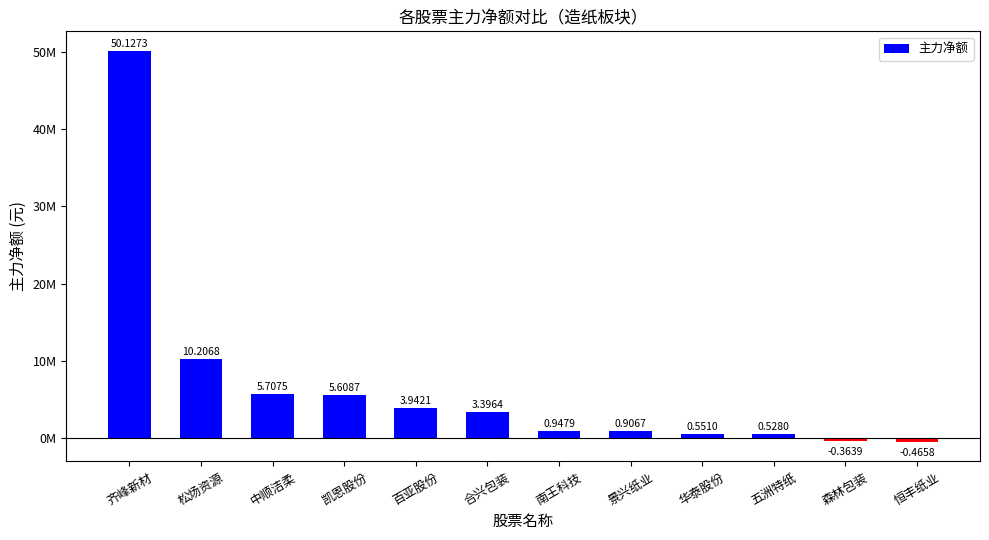

Are the bars horizontal?

No